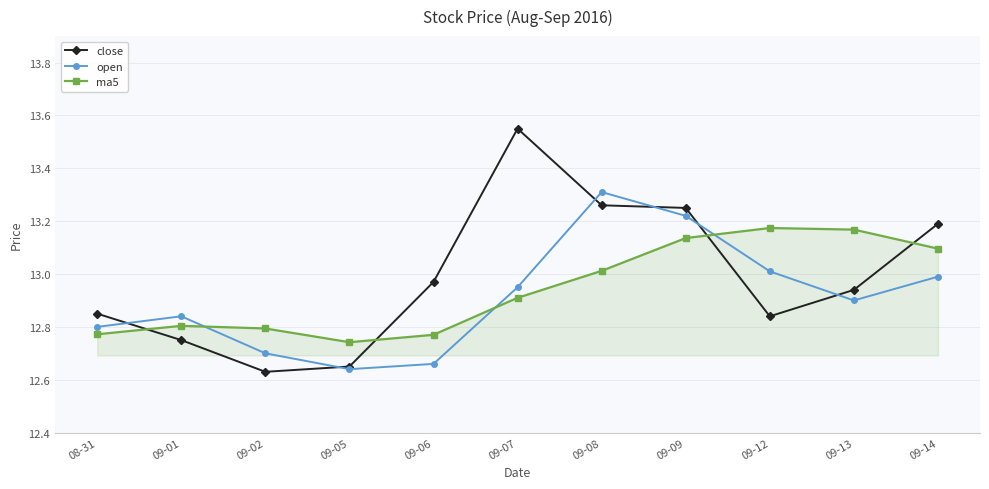

What is the difference between the highest and lowest values at 08-31?

0.1